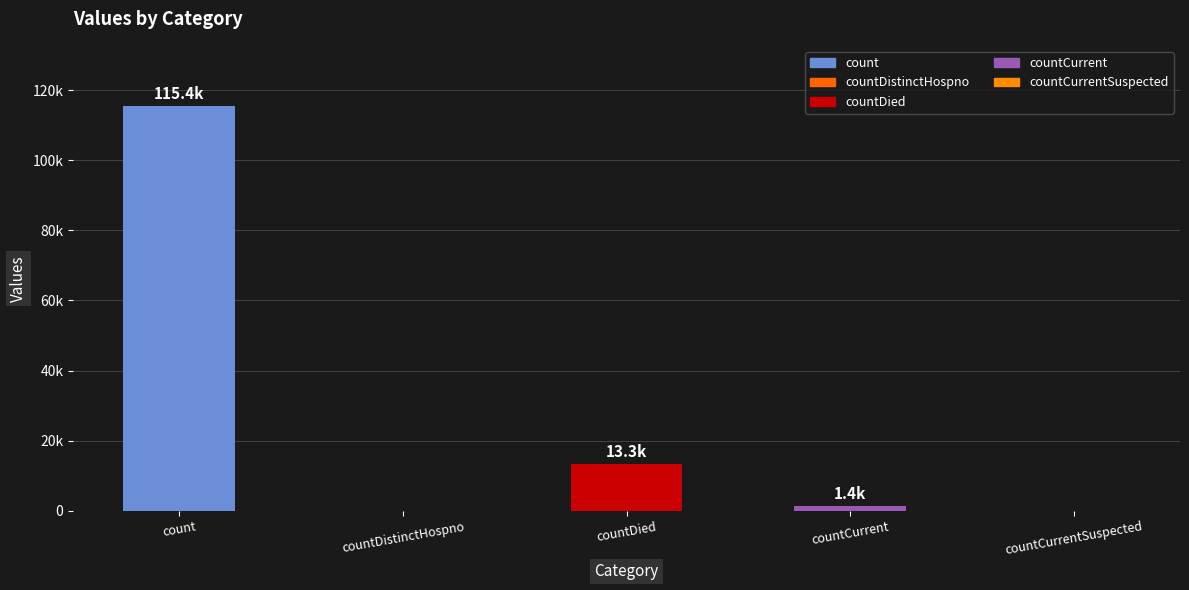

Are the bars horizontal?

No